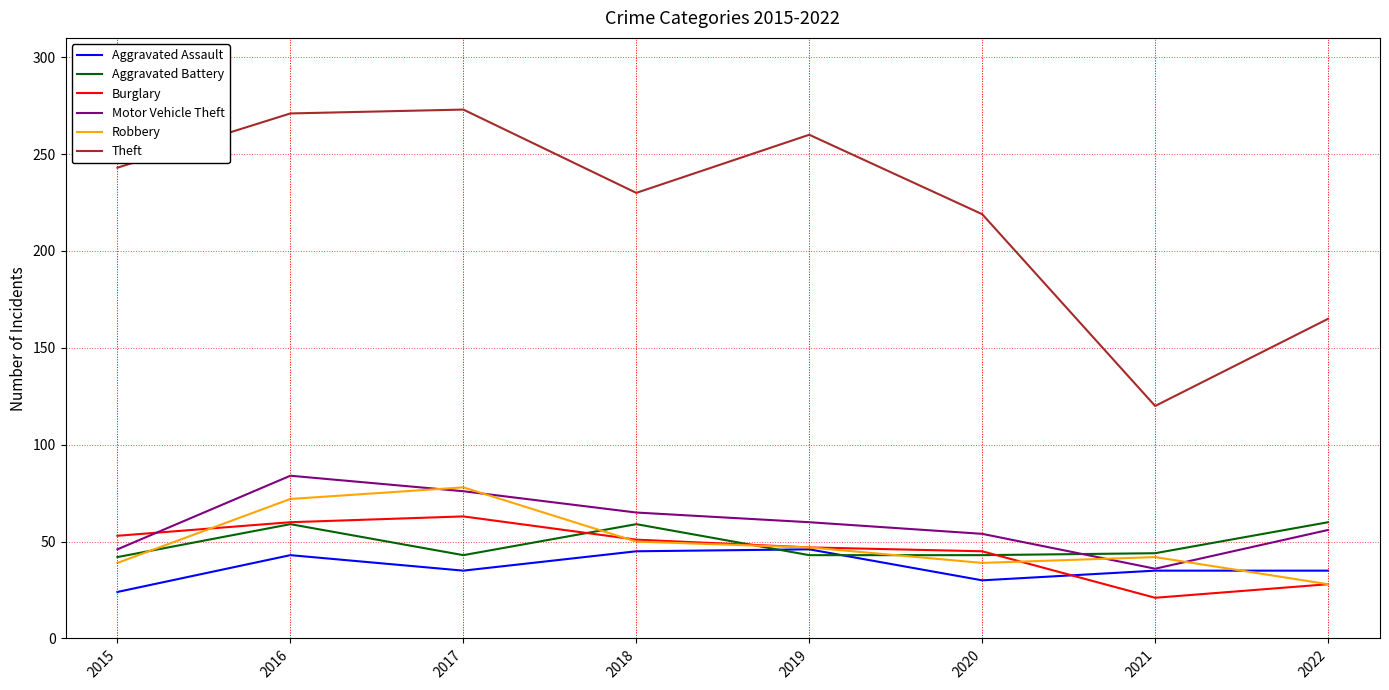

Between 2018 and 2020, which series saw the biggest shift?

Aggravated Battery